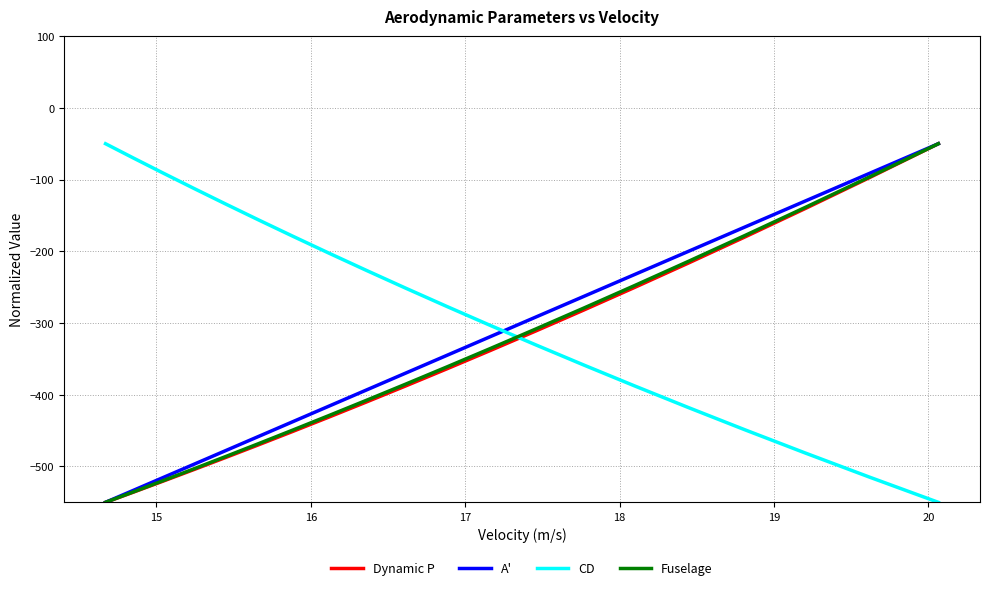

List the series in order of their peak value, lowest first.

Dynamic P, A', CD, Fuselage